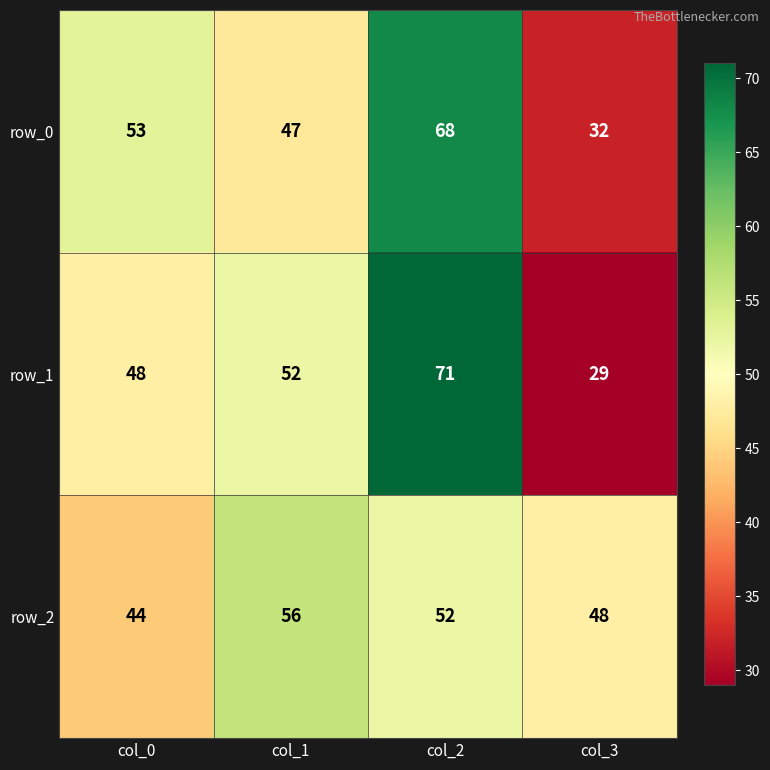

Which series has the largest range (max minus min)?

row_1